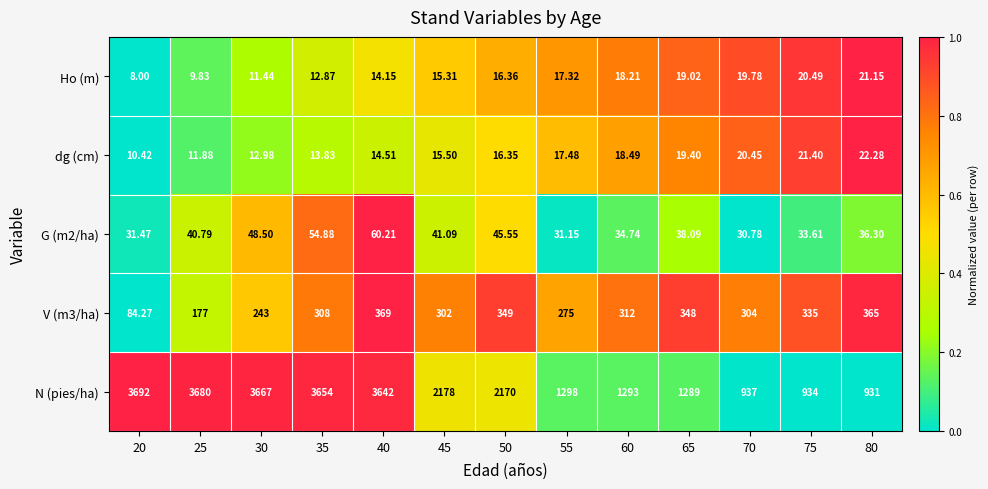

Which series has the largest total across all categories?

N (pies/ha)